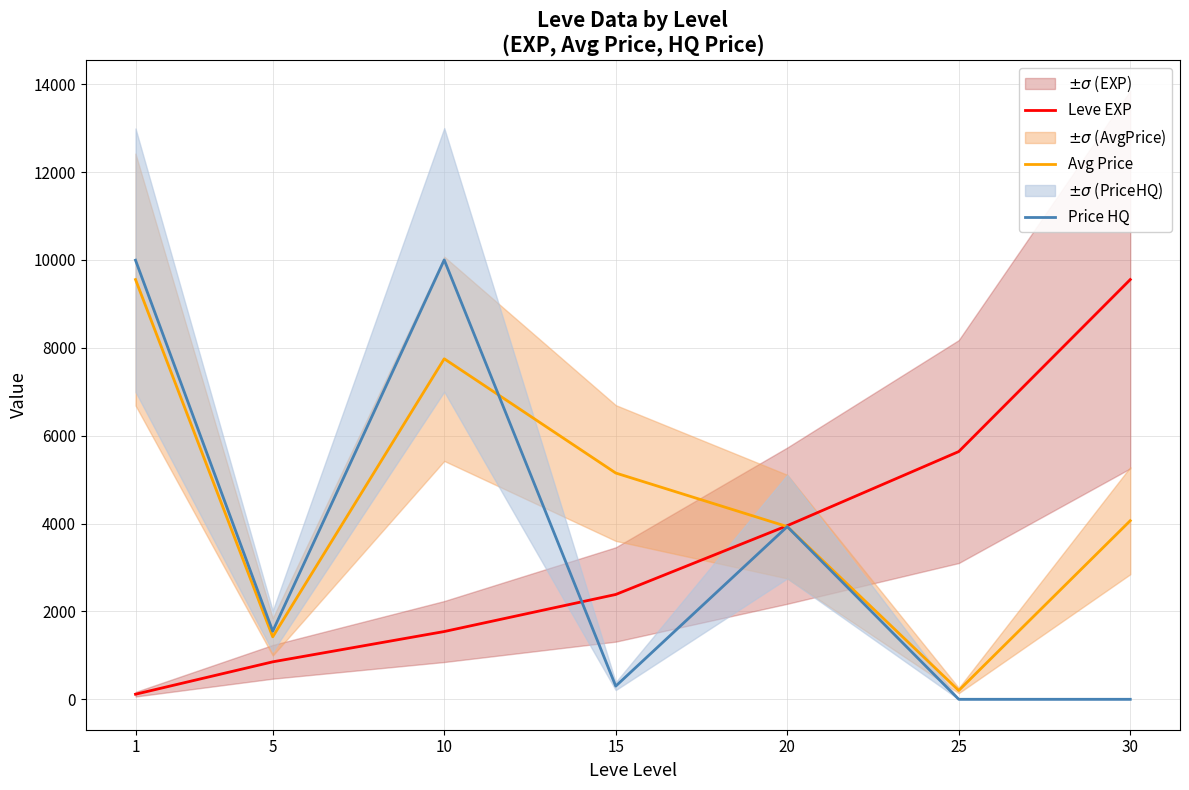

How many interior local valleys does the Price HQ series have?

2